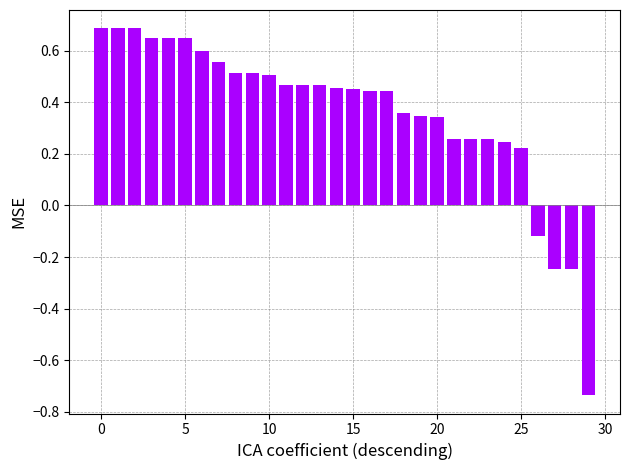

What is the difference between the second highest and minimum values?

1.4